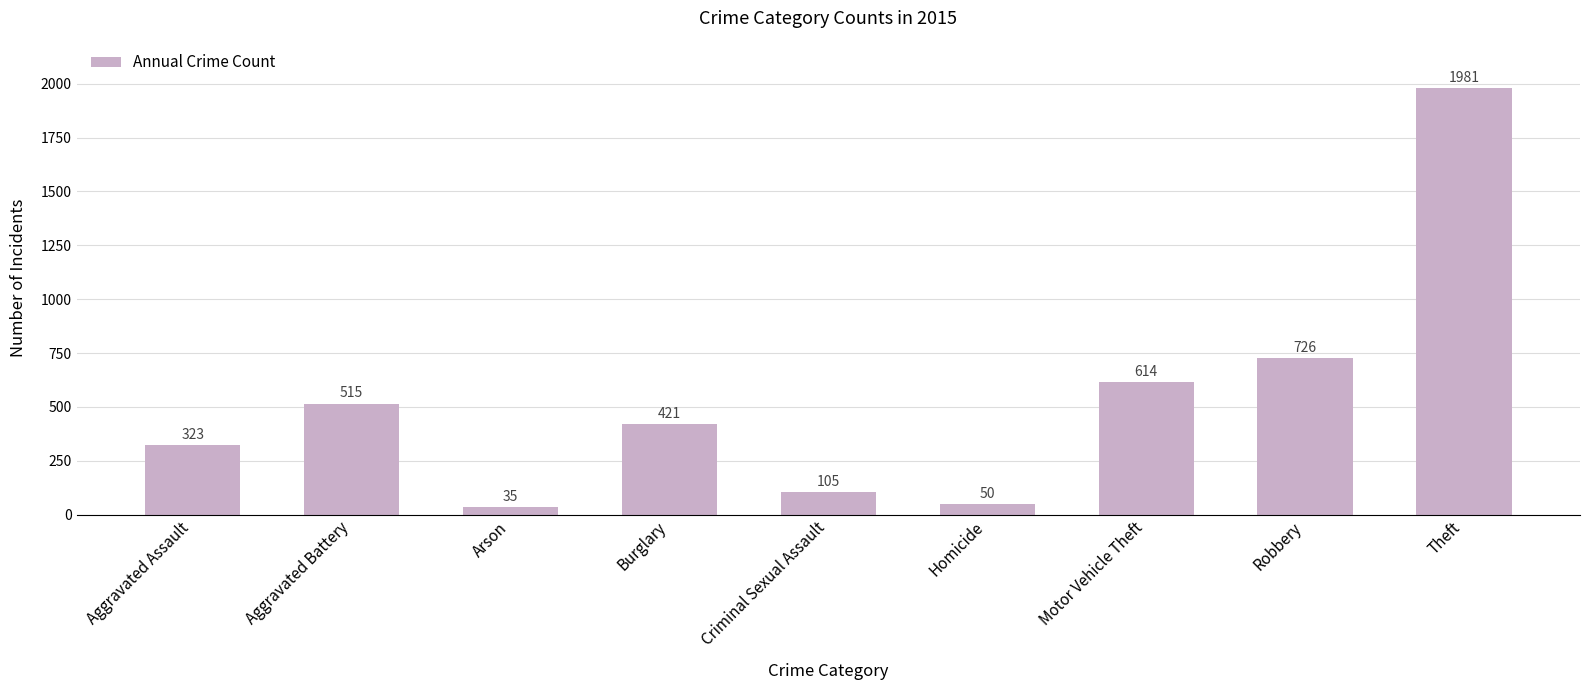

What is the difference between the maximum and minimum values?

1946